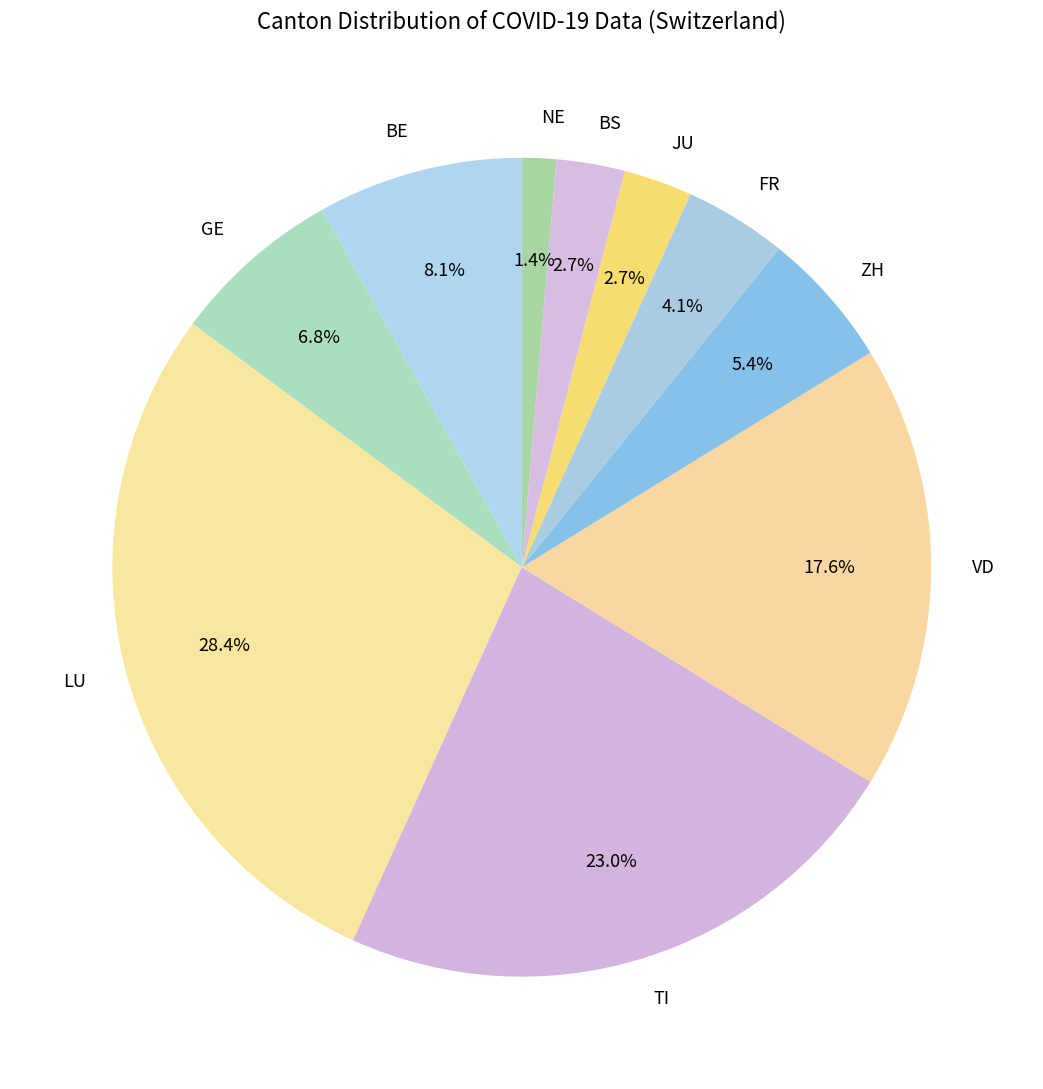

What is the smallest slice in the pie chart?

NE